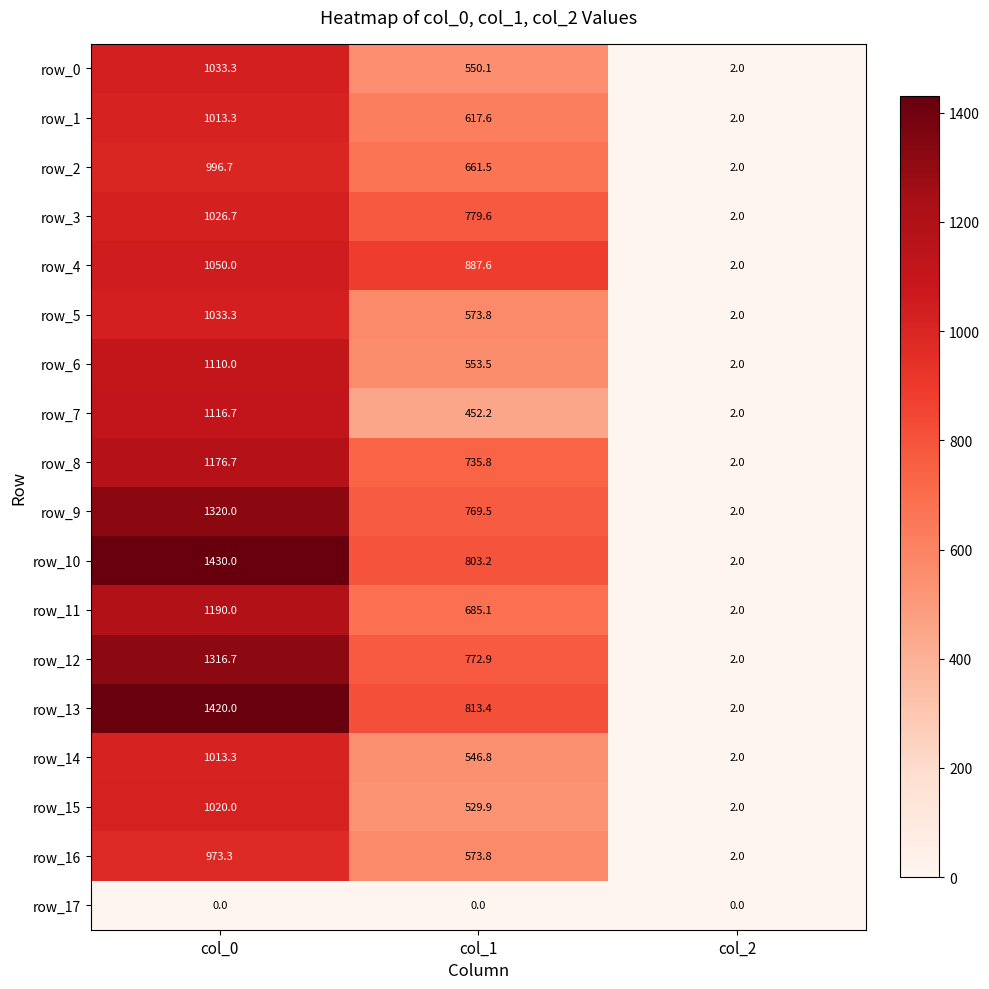

What is the difference between the row_1 values at col_2 and col_1?

615.6